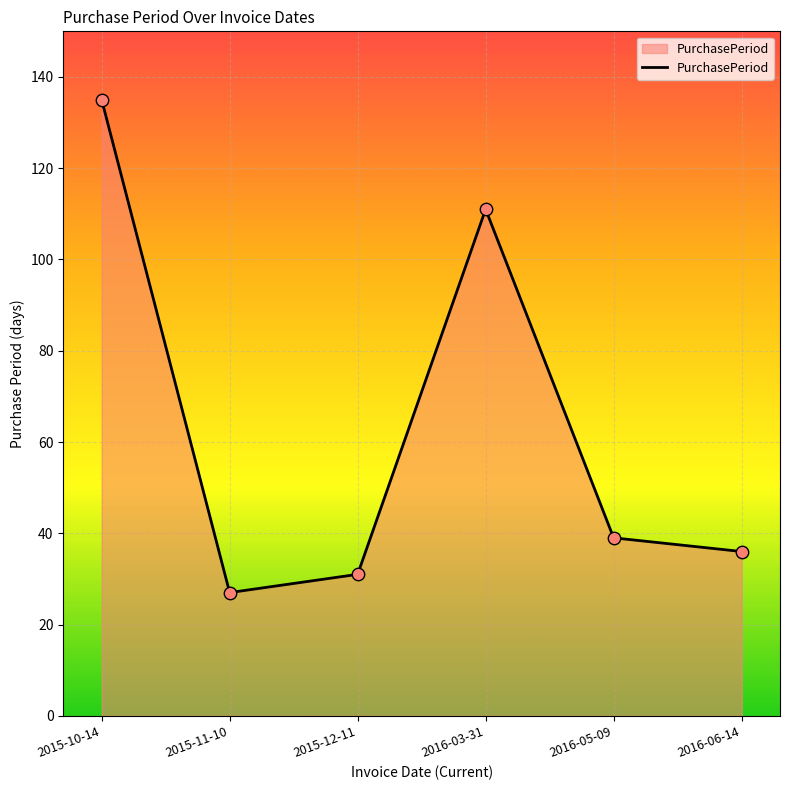

Approximately how many times larger is the value at 2015-10-14 compared to 2016-03-31?

1.2